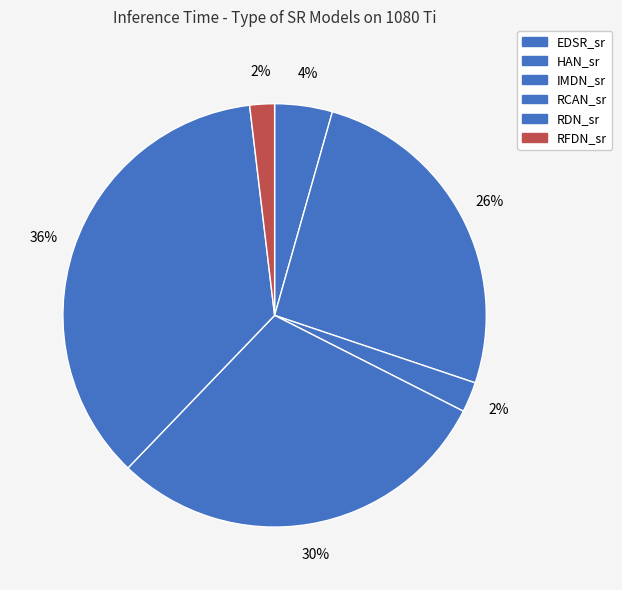

To the nearest percent, what is the average slice percentage?

17%